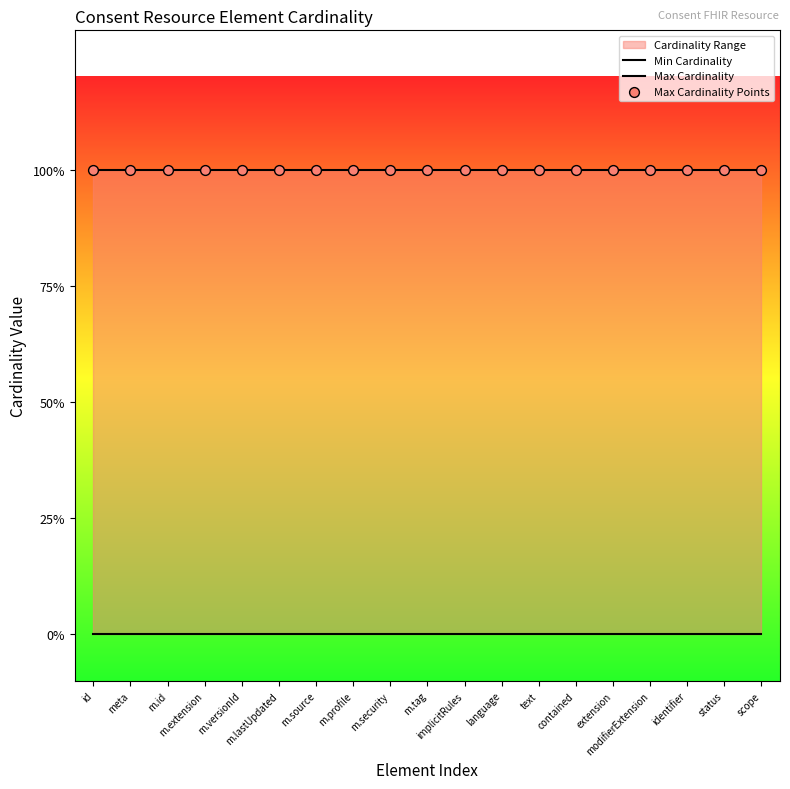

Which series contains the highest Y value?

Max Cardinality